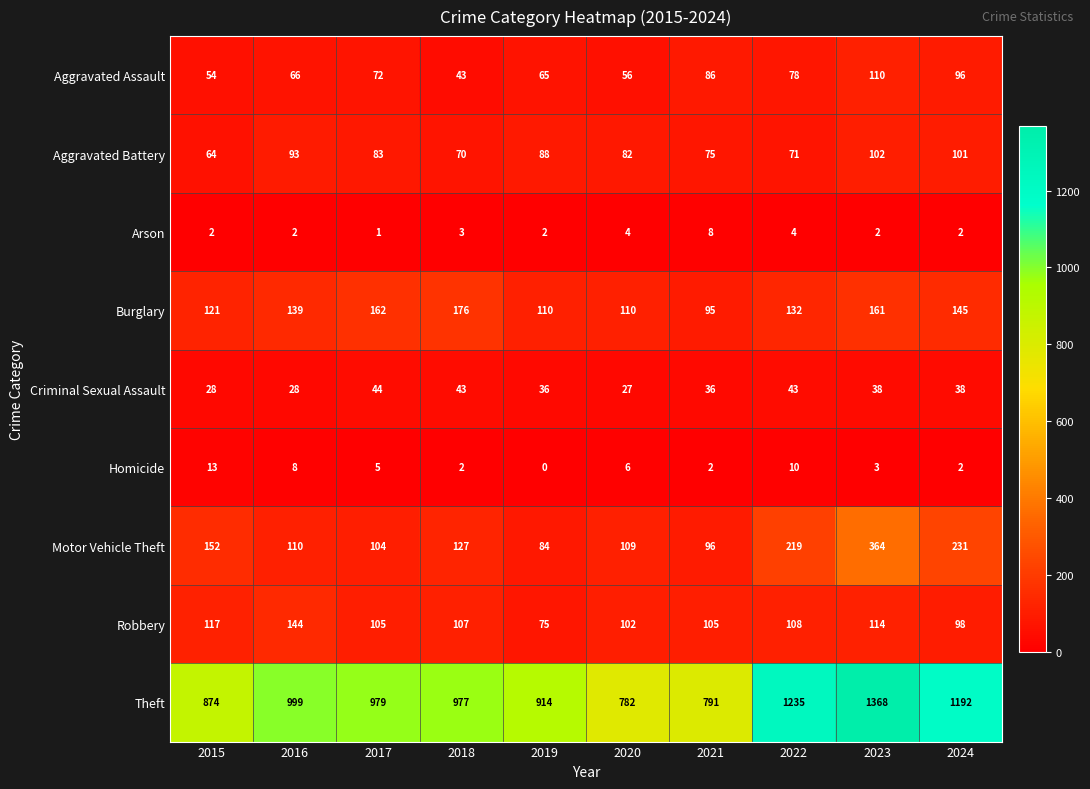

Which series has the largest range (max minus min)?

Theft